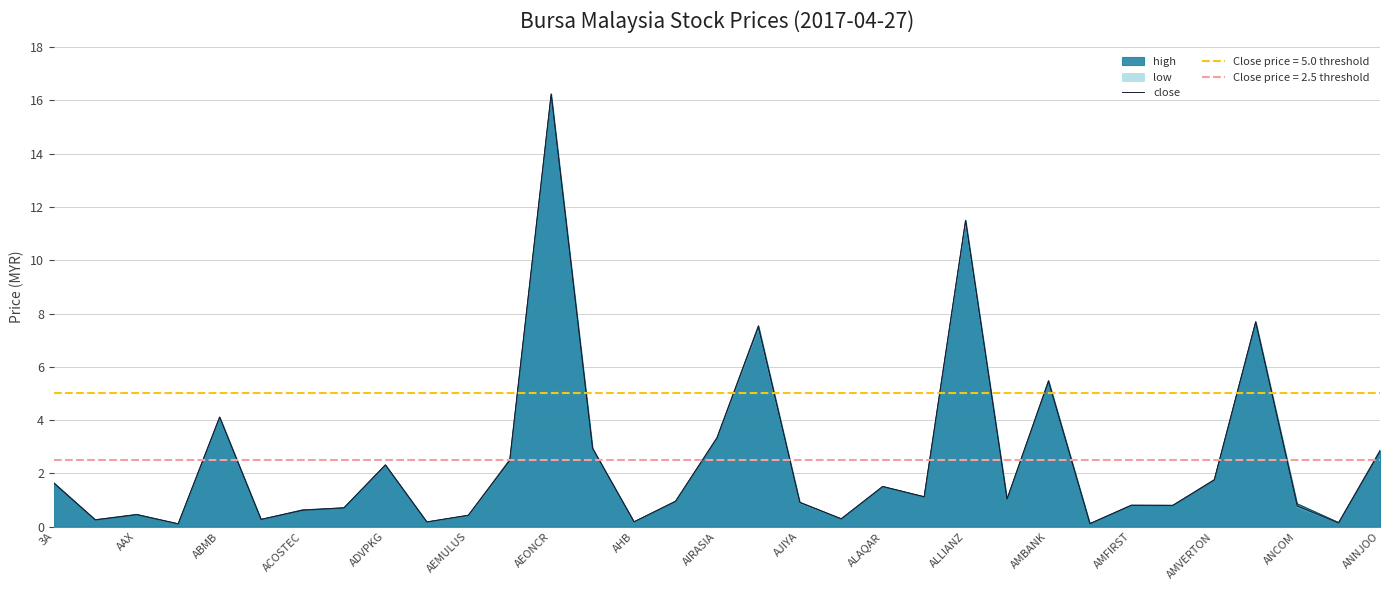

What is the sum of all values?

81.4